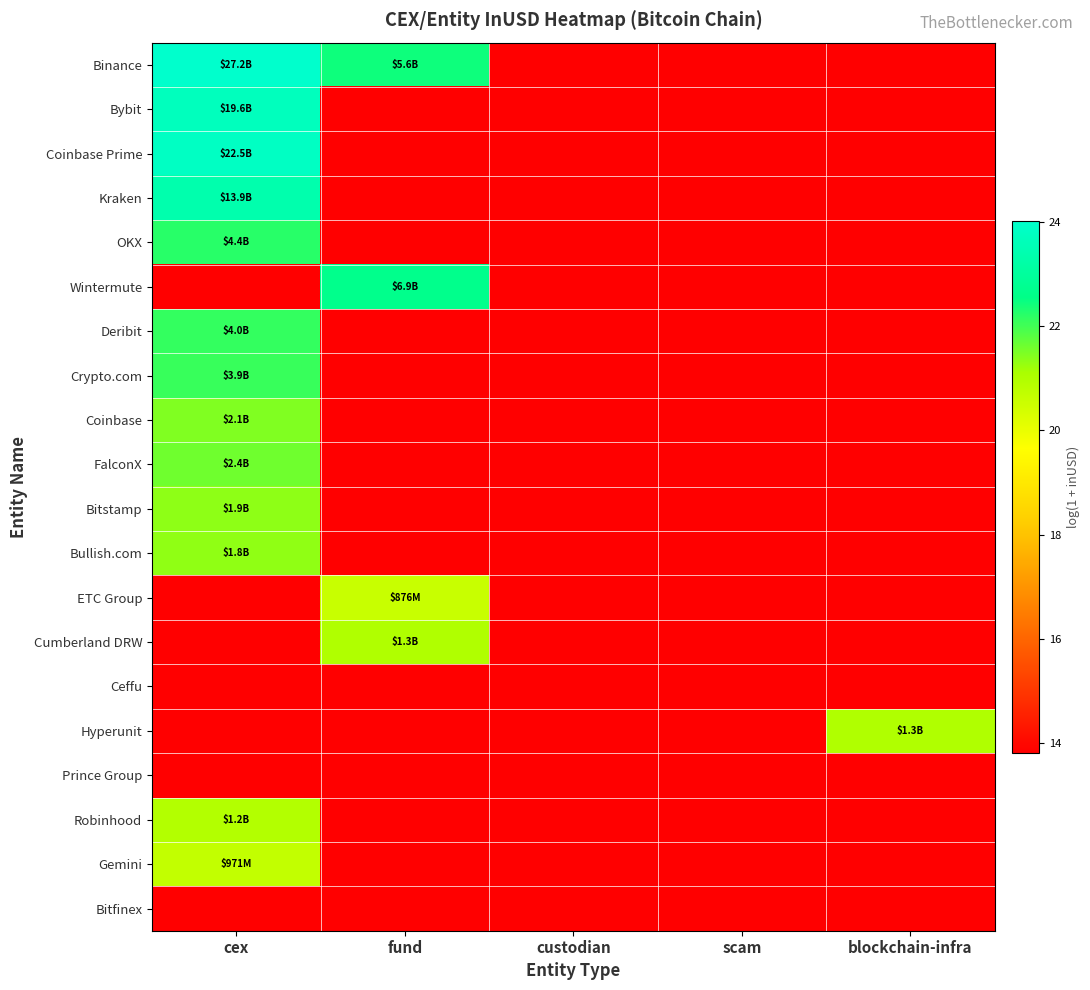

What is the spread (max minus min) of values at fund?

8.8